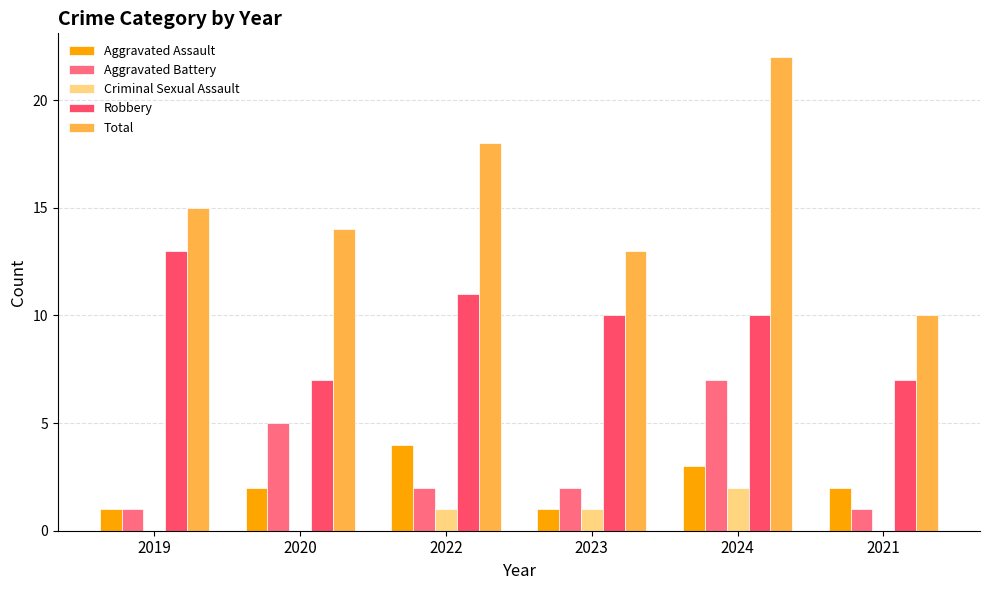

Reading left to right, what are all the values shown in this chart?

Aggravated Assault: 1	2	4	1	3	2
Aggravated Battery: 1	5	2	2	7	1
Criminal Sexual Assault: 0	0	1	1	2	0
Robbery: 13	7	11	10	10	7
Total: 15	14	18	13	22	10